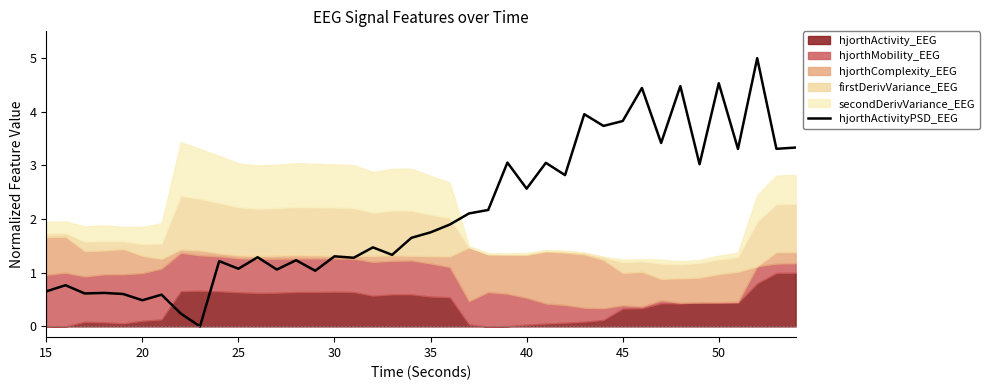

How many positive values are there?

39